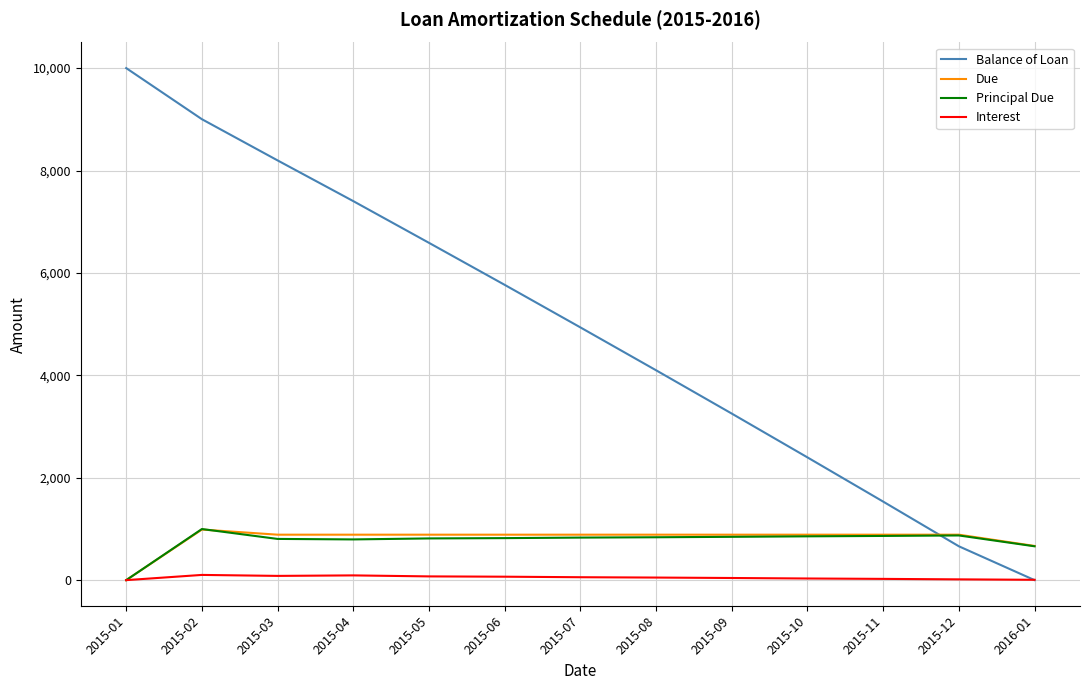

Where does the Interest series first go above 50?

2015-02